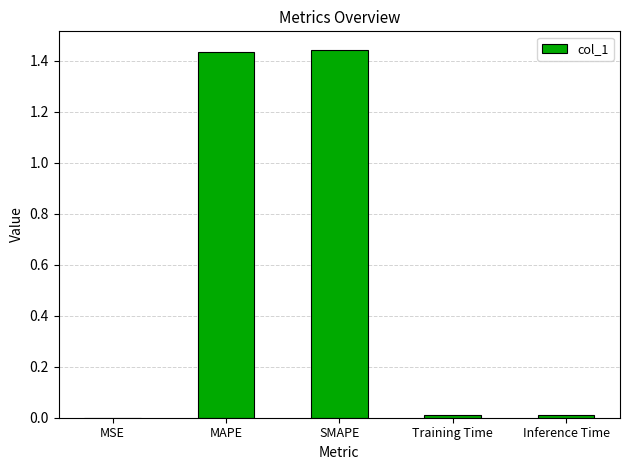

Which has a higher value, Training Time or SMAPE?

SMAPE